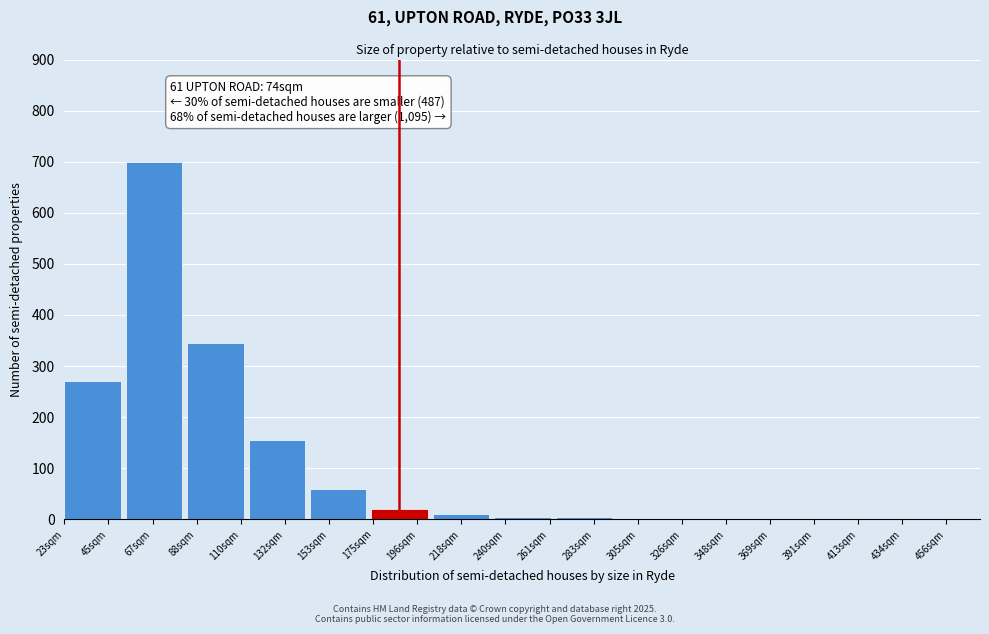

What is the change in value from 132sqm to 153sqm?

-95